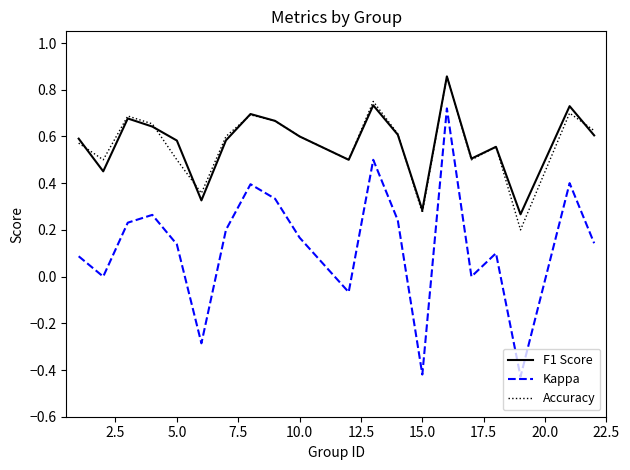

True or false: Kappa and F1 Score cross at least once.

False